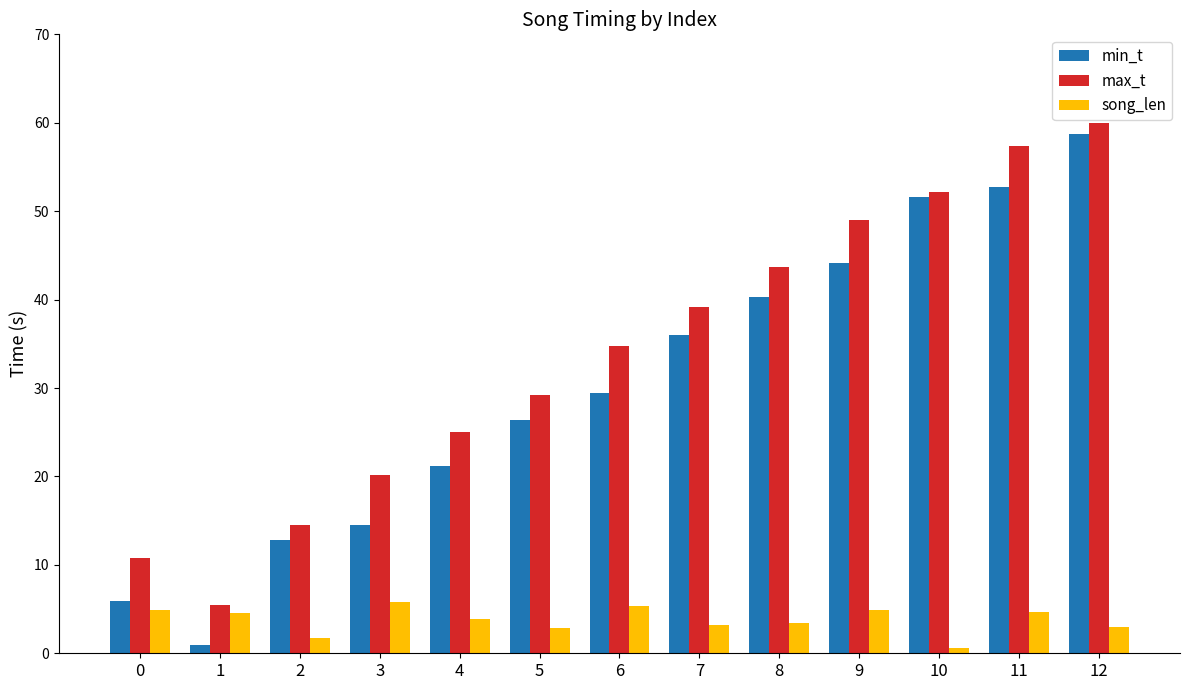

The max_t series shows 8.9 at 2. True or false?

False